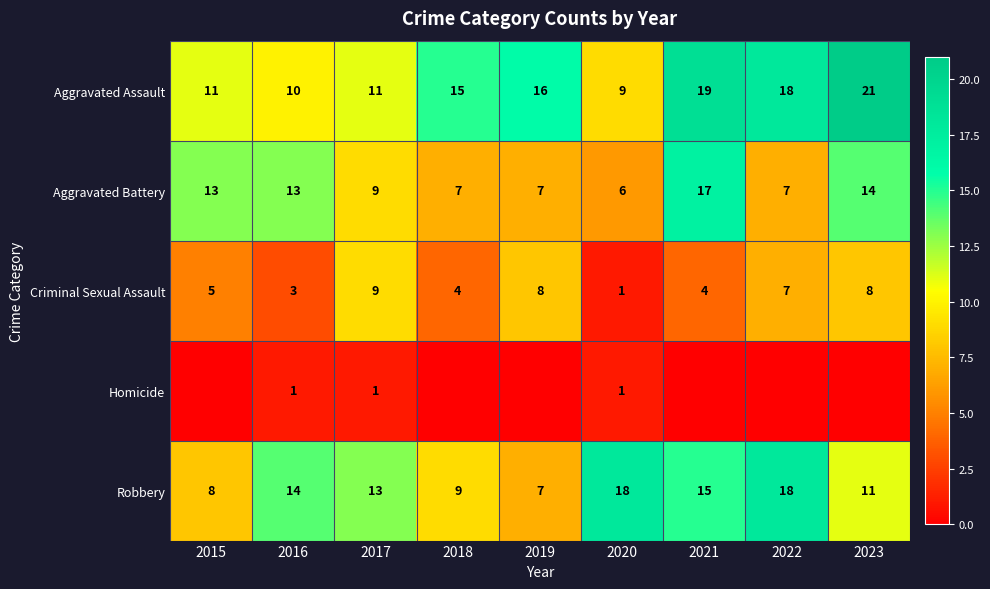

At which category does the chart reach its minimum across all series?

2015